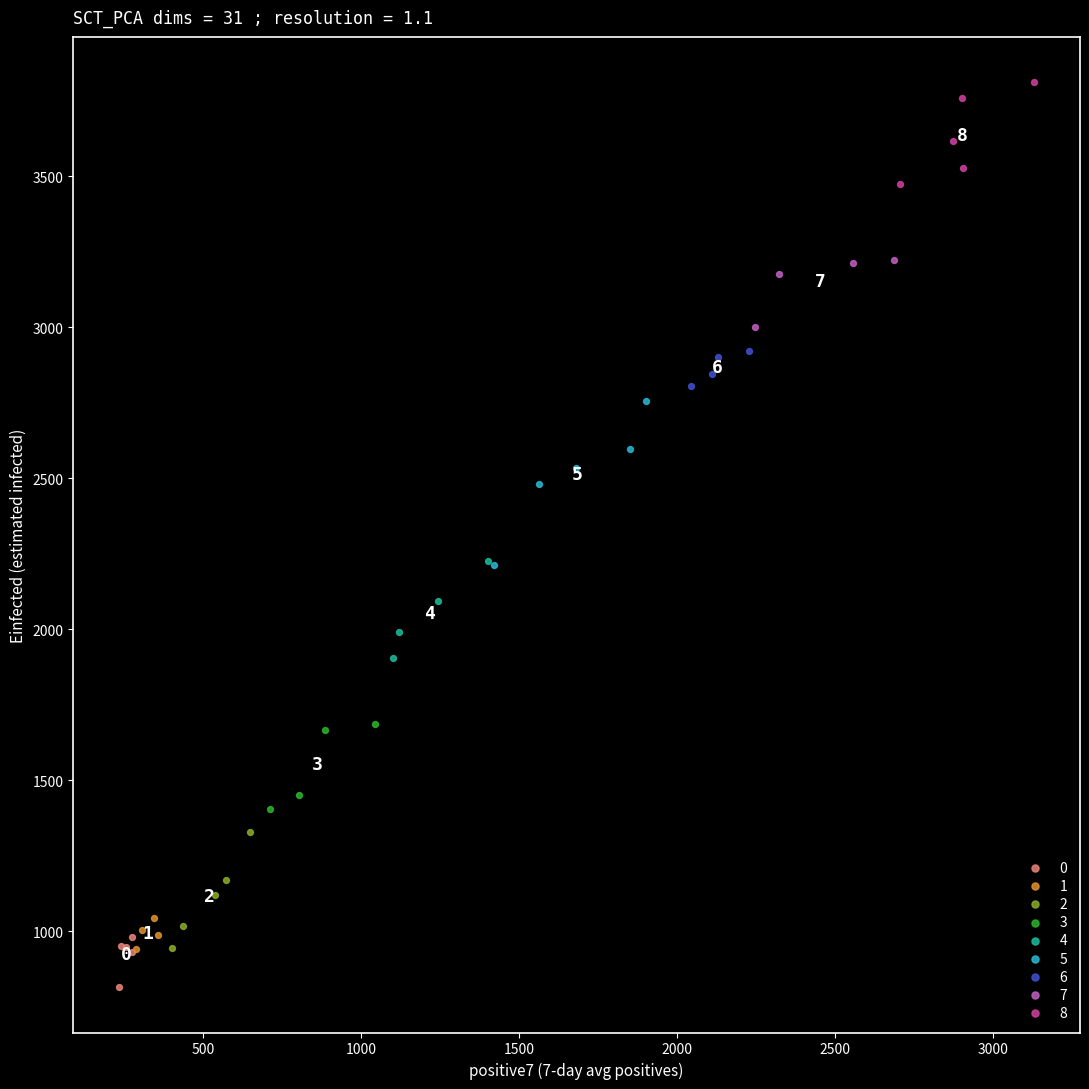

Which series reaches the maximum Y coordinate?

8